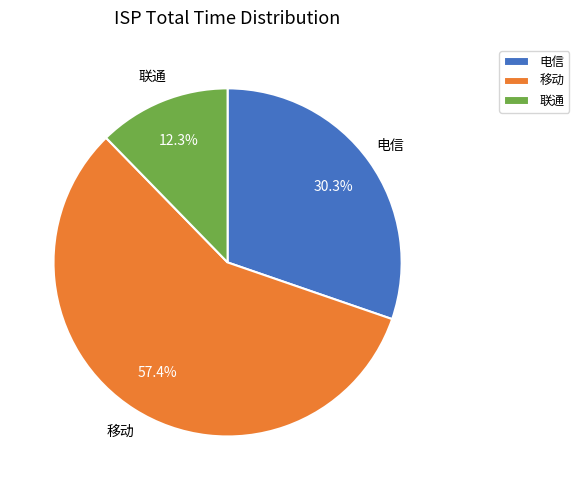

To the nearest percent, what portion does 联通 represent?

12%